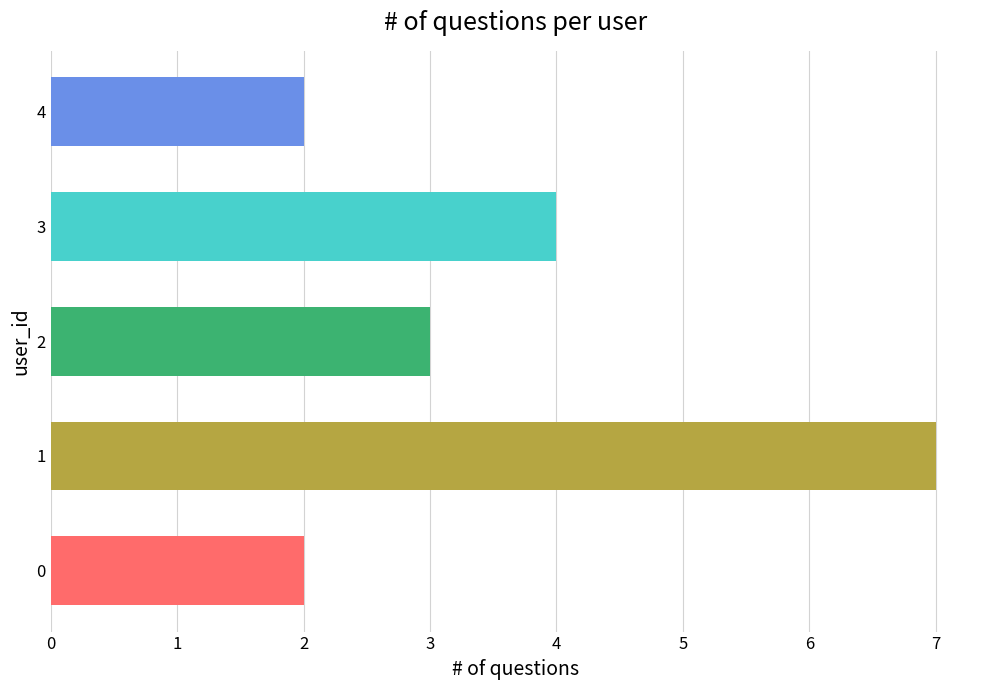

Reading top to bottom, what are all the values shown in this chart?

4=2	3=4	2=3	1=7	0=2